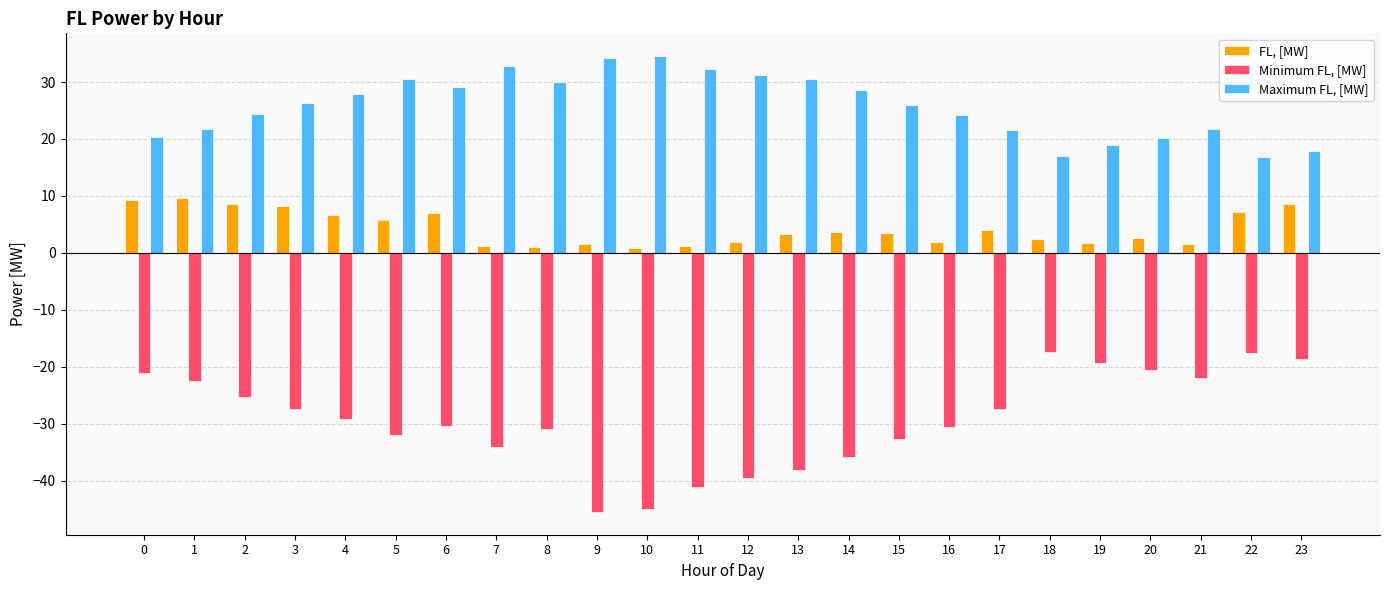

Which series has the widest spread of values?

Minimum FL, [MW]